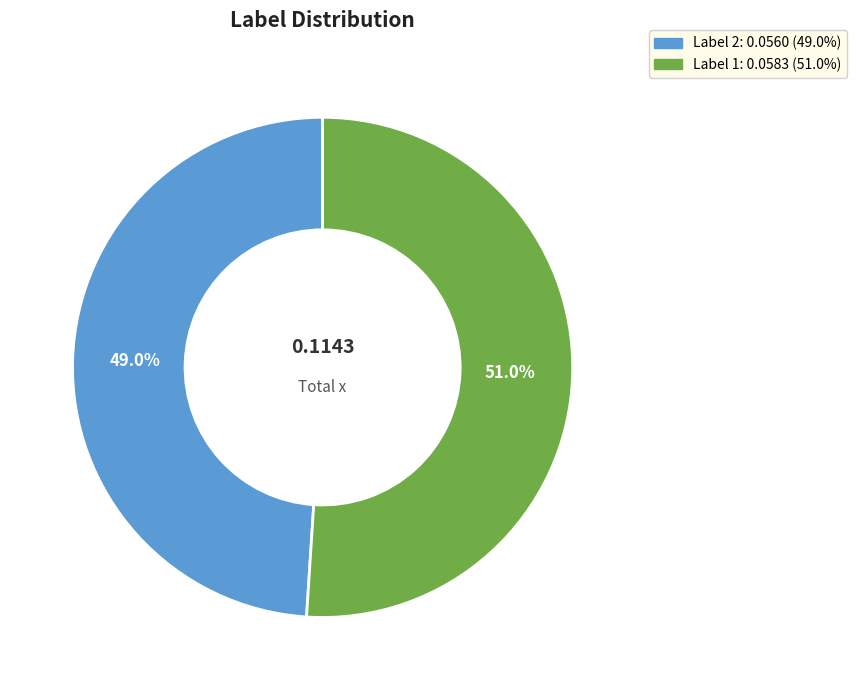

Does any single category account for the majority?

Yes